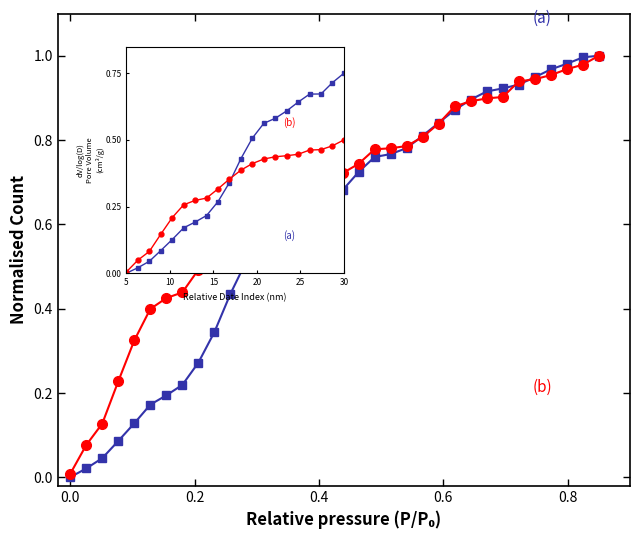

How many series are shown in this chart?

2